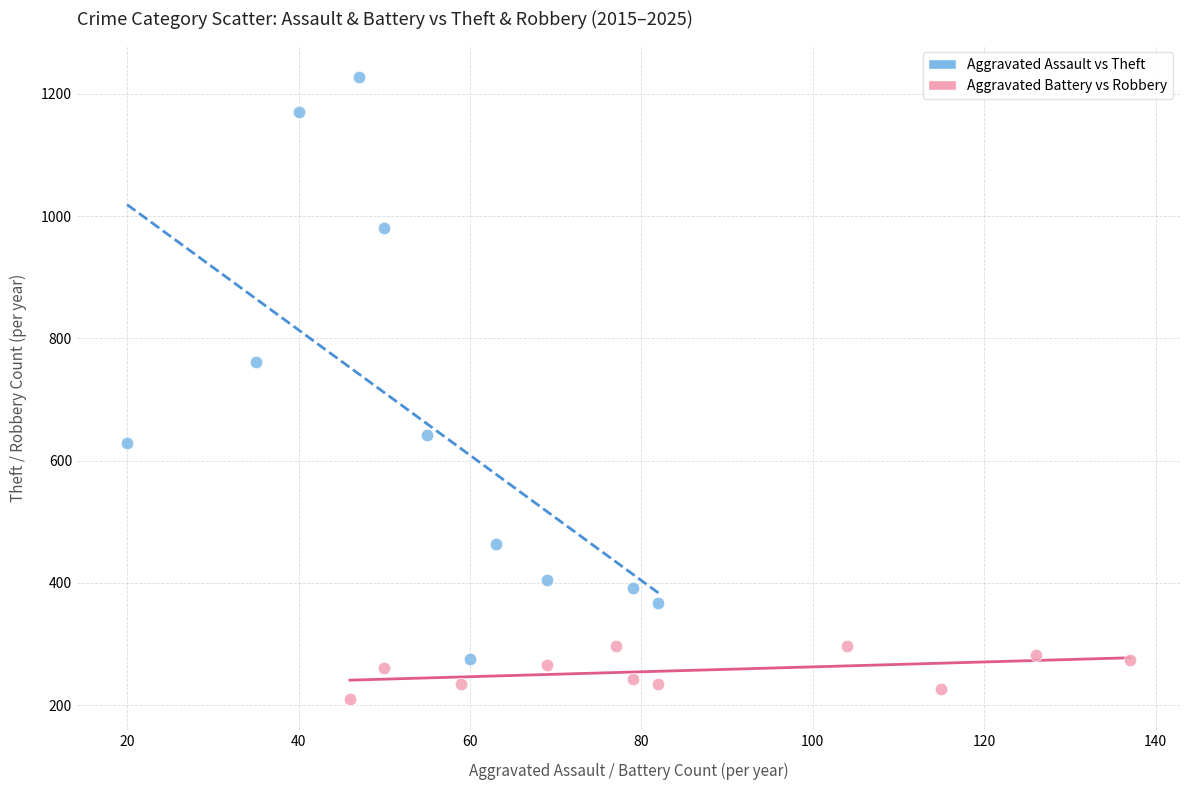

Which series reaches the maximum Y coordinate?

Aggravated Assault vs Theft